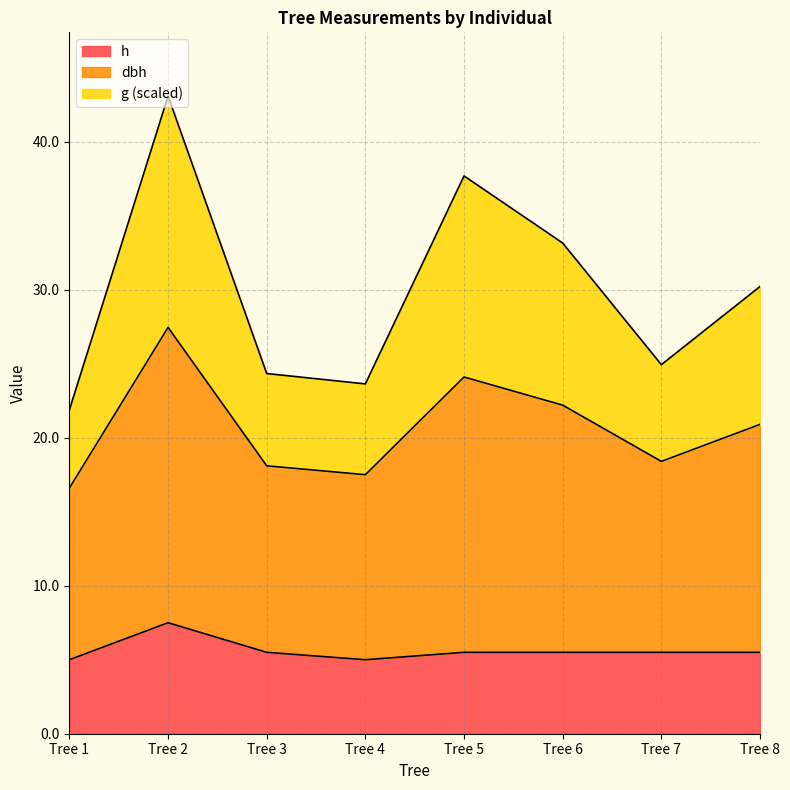

The dbh series shows 9.7 at Tree 4. True or false?

False